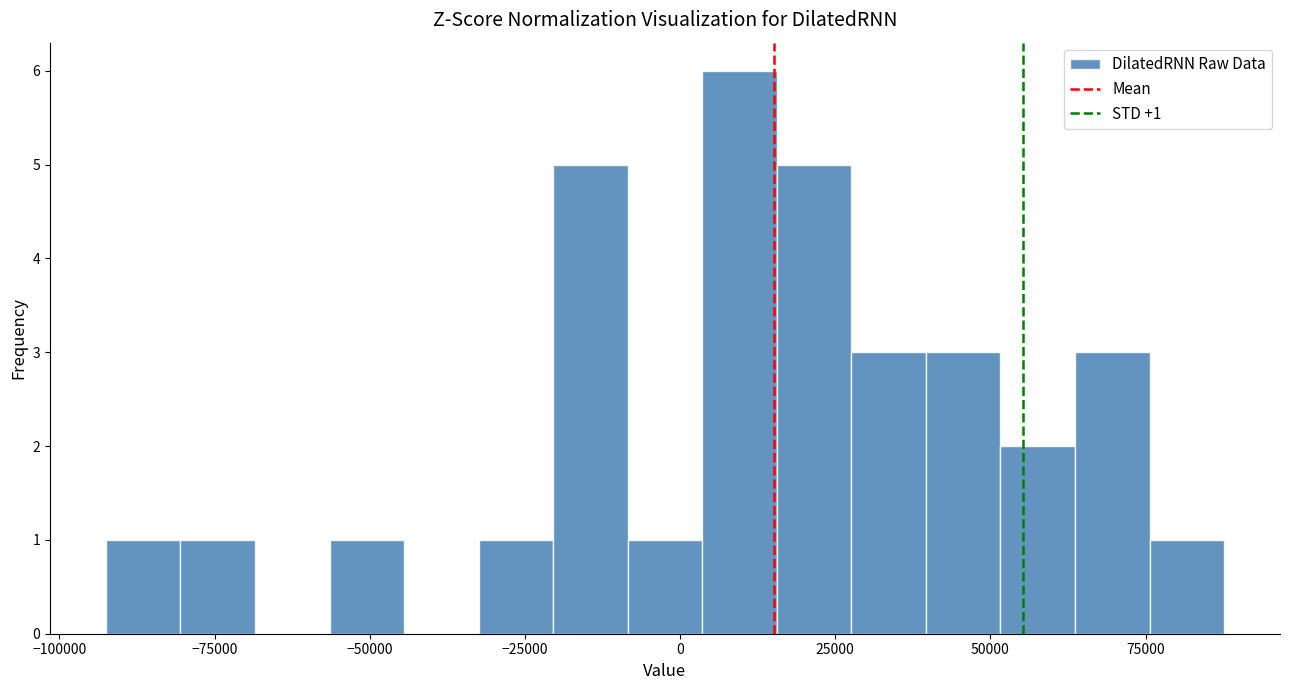

Read against the x-axis, roughly where is the centre of the tallest bar?

10000